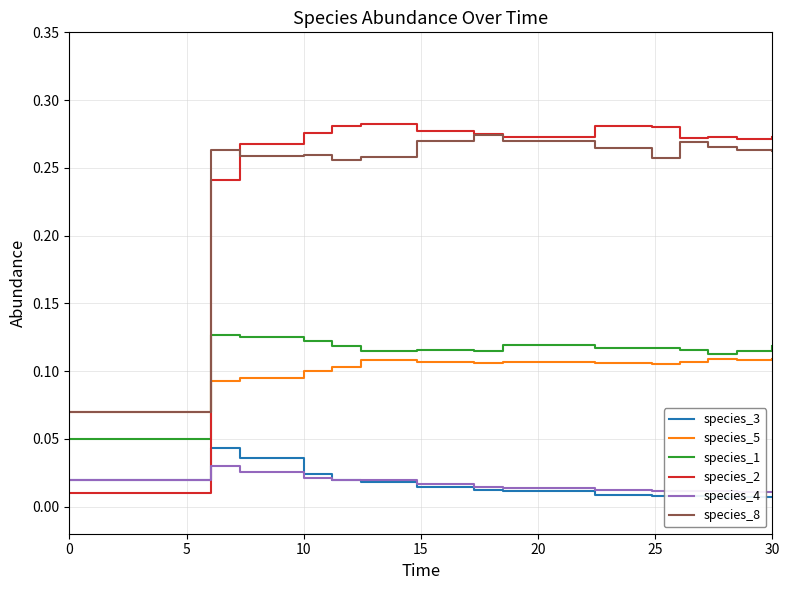

True or false: species_1 and species_3 intersect in this chart.

False